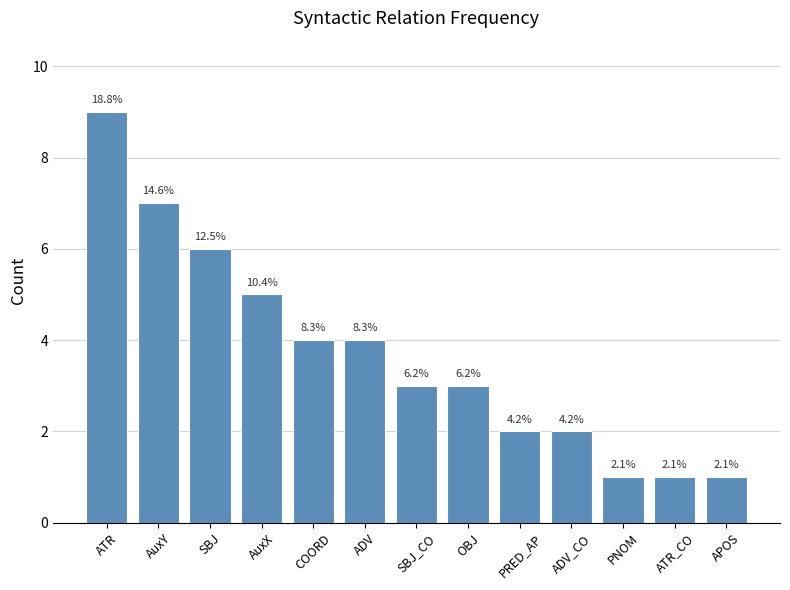

Is it true that the value at ATR is 9?

True